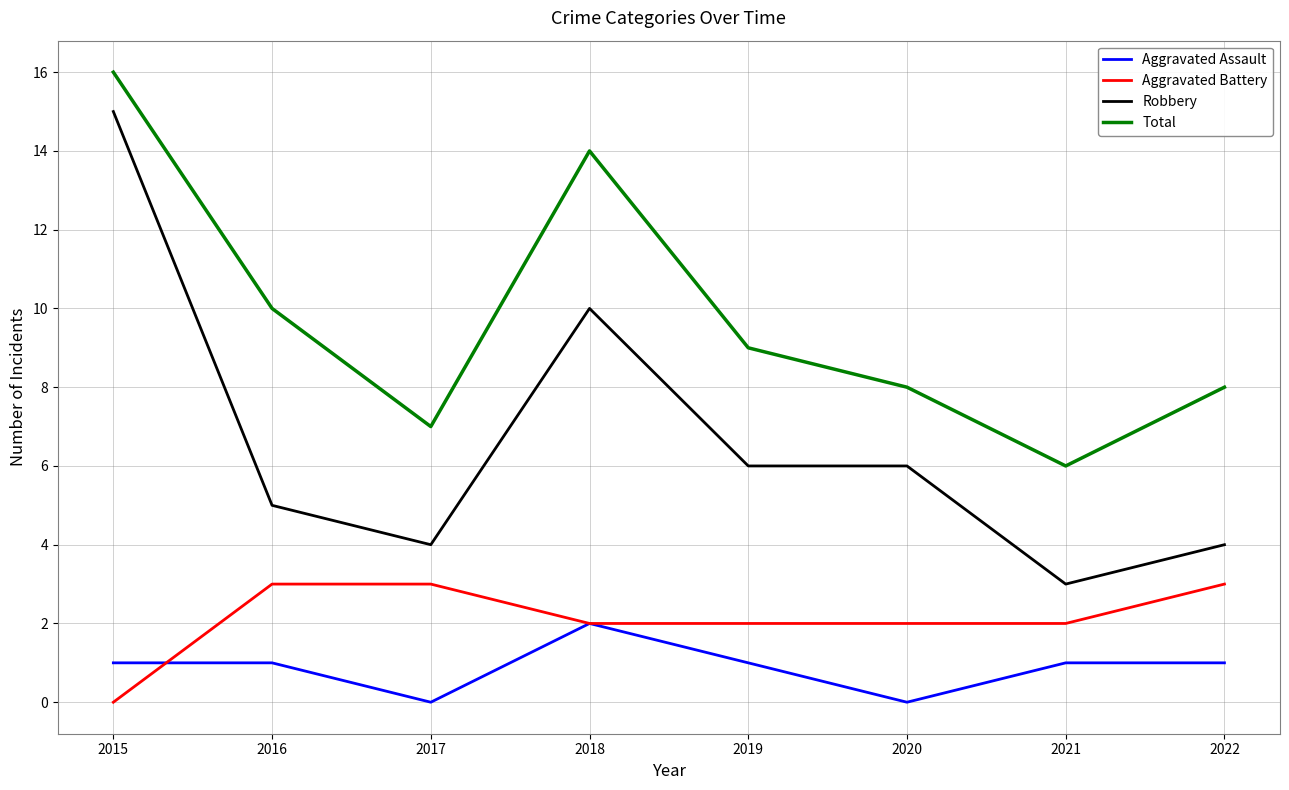

What is the total value across all series at 2017?

14